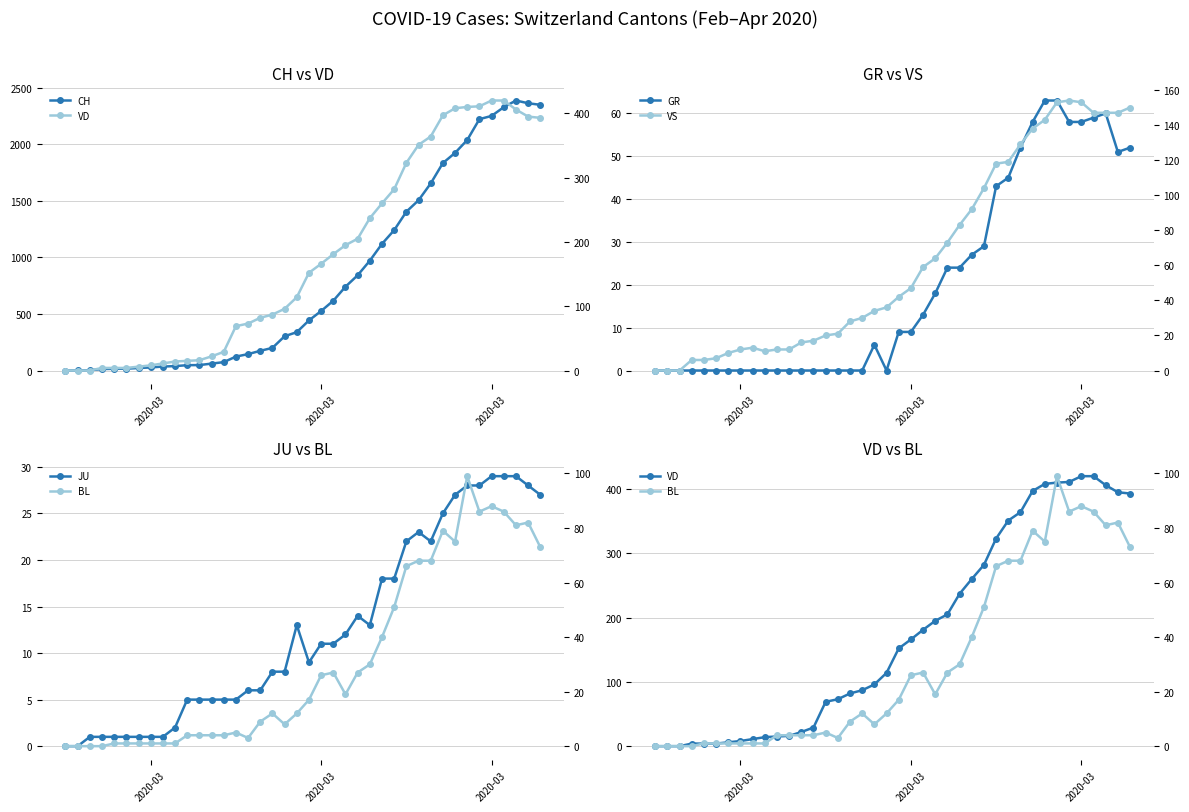

True or false: VD and GR cross at least once.

False